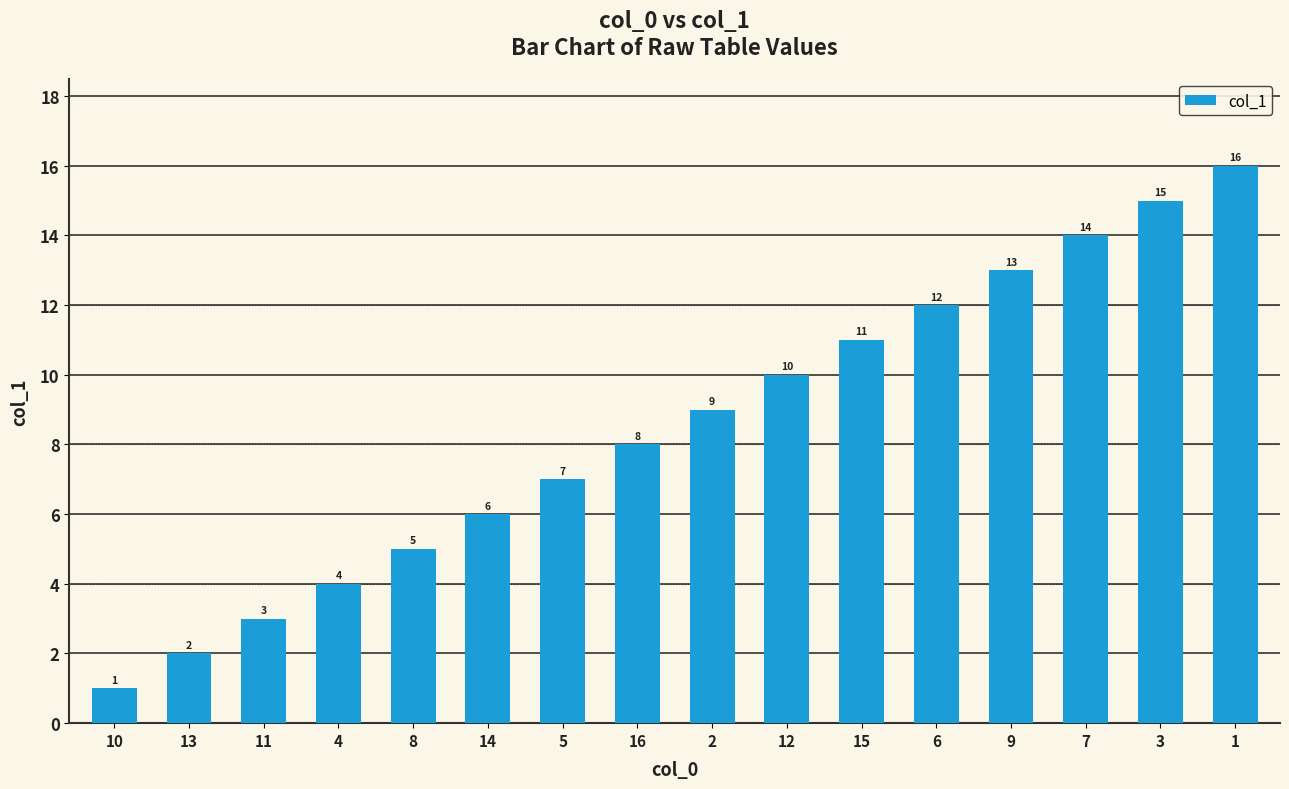

Reading right to left, transcribe all the data shown in this chart.

1=16	3=15	7=14	9=13	6=12	15=11	12=10	2=9	16=8	5=7	14=6	8=5	4=4	11=3	13=2	10=1